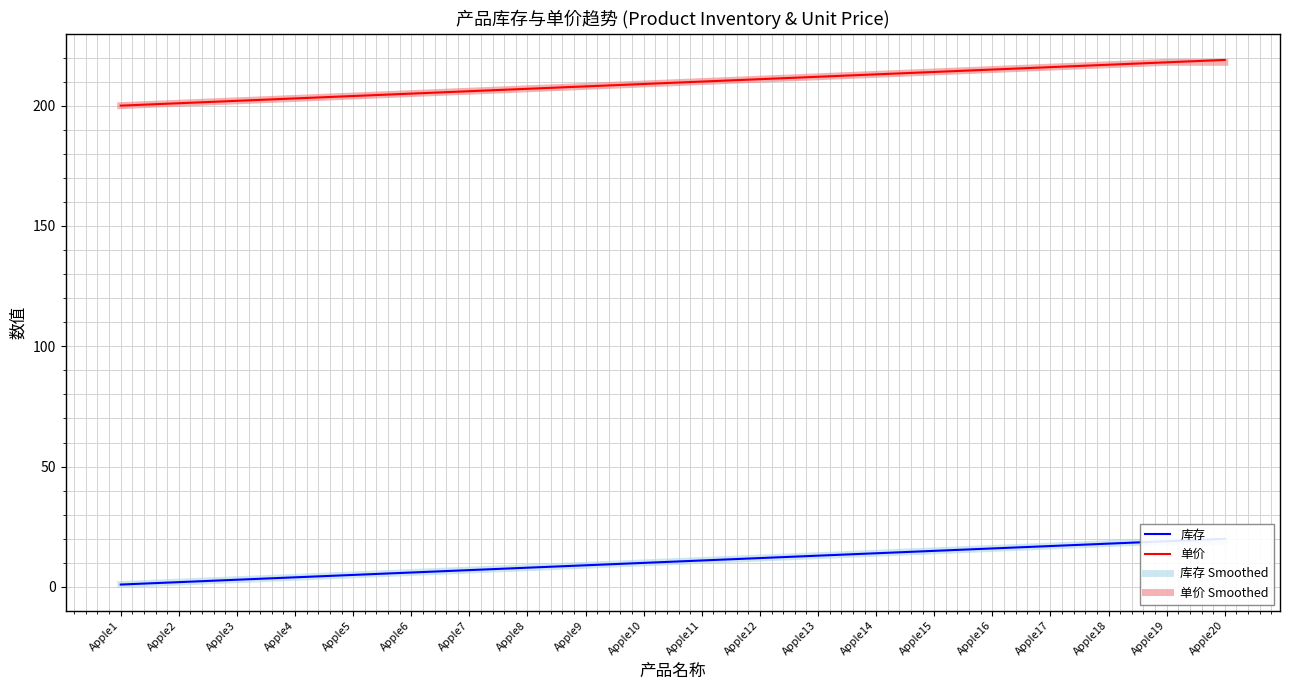

True or false: 单价 and 库存 Smoothed intersect in this chart.

False